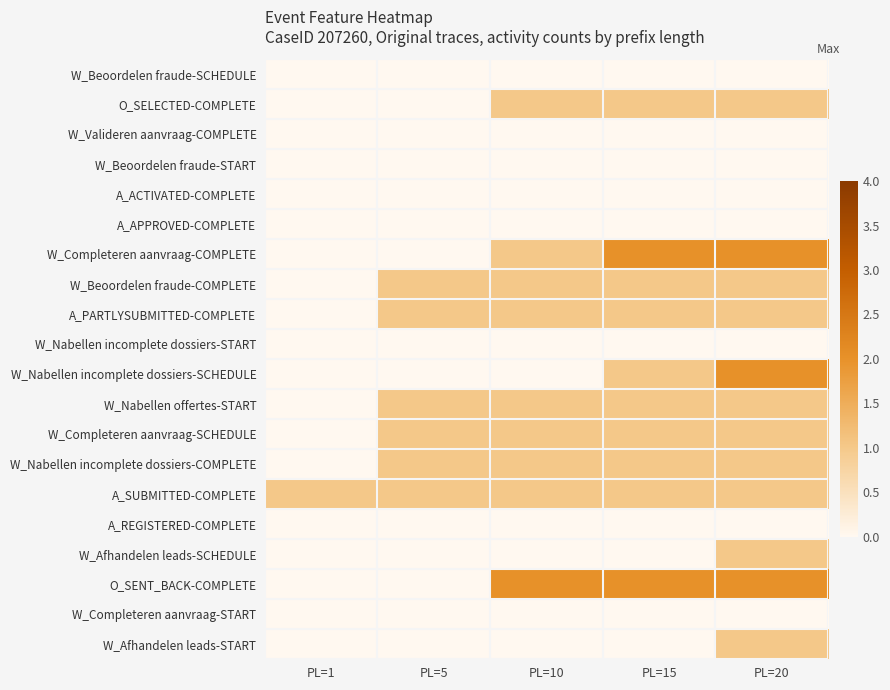

Reading right to left, extract all data points from this chart.

W_Beoordelen fraude-SCHEDULE: PL=20=0	PL=15=0	PL=10=0	PL=5=0	PL=1=0
O_SELECTED-COMPLETE: PL=20=1	PL=15=1	PL=10=1	PL=5=0	PL=1=0
W_Valideren aanvraag-COMPLETE: PL=20=0	PL=15=0	PL=10=0	PL=5=0	PL=1=0
W_Beoordelen fraude-START: PL=20=0	PL=15=0	PL=10=0	PL=5=0	PL=1=0
A_ACTIVATED-COMPLETE: PL=20=0	PL=15=0	PL=10=0	PL=5=0	PL=1=0
A_APPROVED-COMPLETE: PL=20=0	PL=15=0	PL=10=0	PL=5=0	PL=1=0
W_Completeren aanvraag-COMPLETE: PL=20=2	PL=15=2	PL=10=1	PL=5=0	PL=1=0
W_Beoordelen fraude-COMPLETE: PL=20=1	PL=15=1	PL=10=1	PL=5=1	PL=1=0
A_PARTLYSUBMITTED-COMPLETE: PL=20=1	PL=15=1	PL=10=1	PL=5=1	PL=1=0
W_Nabellen incomplete dossiers-START: PL=20=0	PL=15=0	PL=10=0	PL=5=0	PL=1=0
W_Nabellen incomplete dossiers-SCHEDULE: PL=20=2	PL=15=1	PL=10=0	PL=5=0	PL=1=0
W_Nabellen offertes-START: PL=20=1	PL=15=1	PL=10=1	PL=5=1	PL=1=0
W_Completeren aanvraag-SCHEDULE: PL=20=1	PL=15=1	PL=10=1	PL=5=1	PL=1=0
W_Nabellen incomplete dossiers-COMPLETE: PL=20=1	PL=15=1	PL=10=1	PL=5=1	PL=1=0
A_SUBMITTED-COMPLETE: PL=20=1	PL=15=1	PL=10=1	PL=5=1	PL=1=1
A_REGISTERED-COMPLETE: PL=20=0	PL=15=0	PL=10=0	PL=5=0	PL=1=0
W_Afhandelen leads-SCHEDULE: PL=20=1	PL=15=0	PL=10=0	PL=5=0	PL=1=0
O_SENT_BACK-COMPLETE: PL=20=2	PL=15=2	PL=10=2	PL=5=0	PL=1=0
W_Completeren aanvraag-START: PL=20=0	PL=15=0	PL=10=0	PL=5=0	PL=1=0
W_Afhandelen leads-START: PL=20=1	PL=15=0	PL=10=0	PL=5=0	PL=1=0